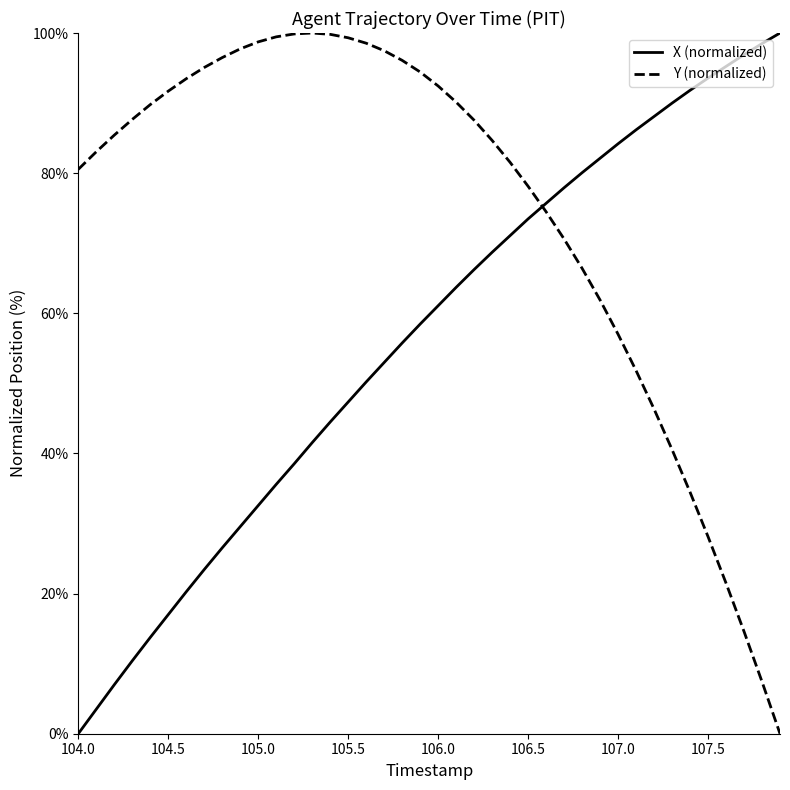

Which series ends up on top after the final intersection of X (normalized) and Y (normalized)?

X (normalized)